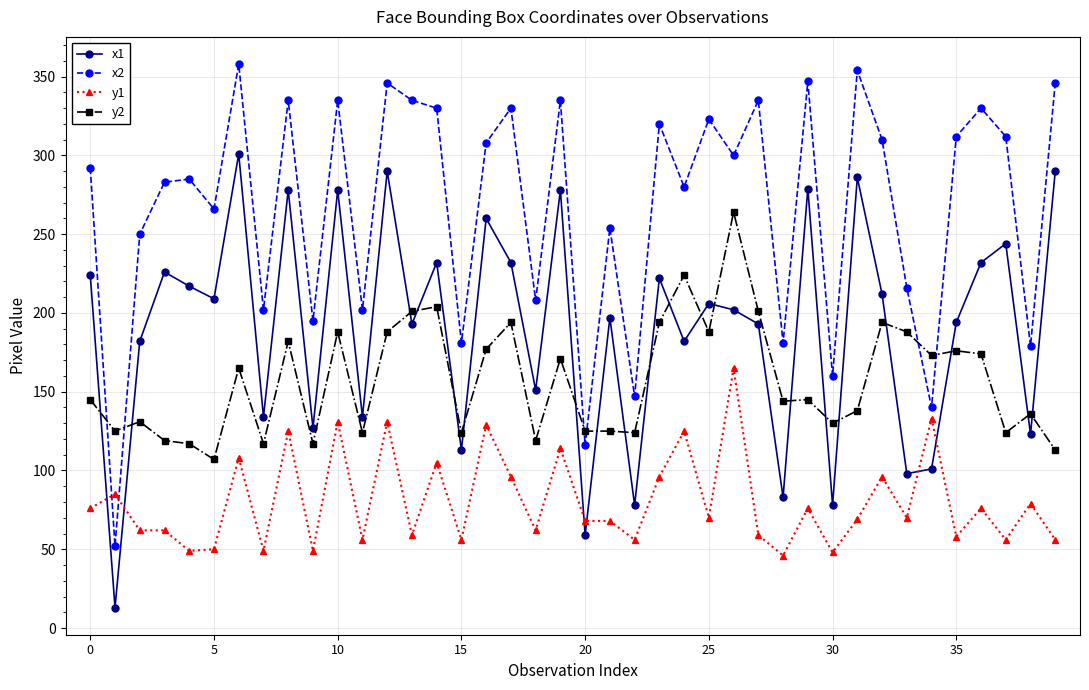

After their last crossing, which series has the higher values: x1 or y1?

x1